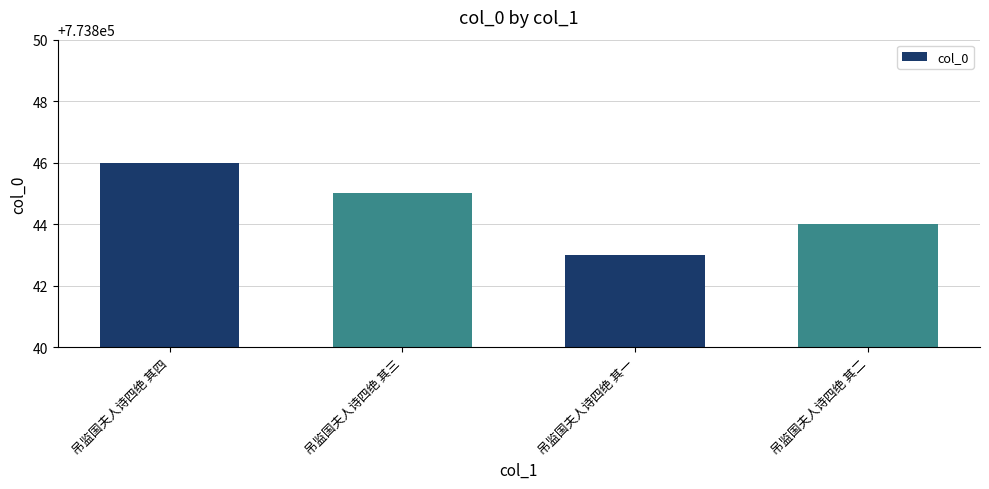

Count the values in the range 773844 to 773846.

3